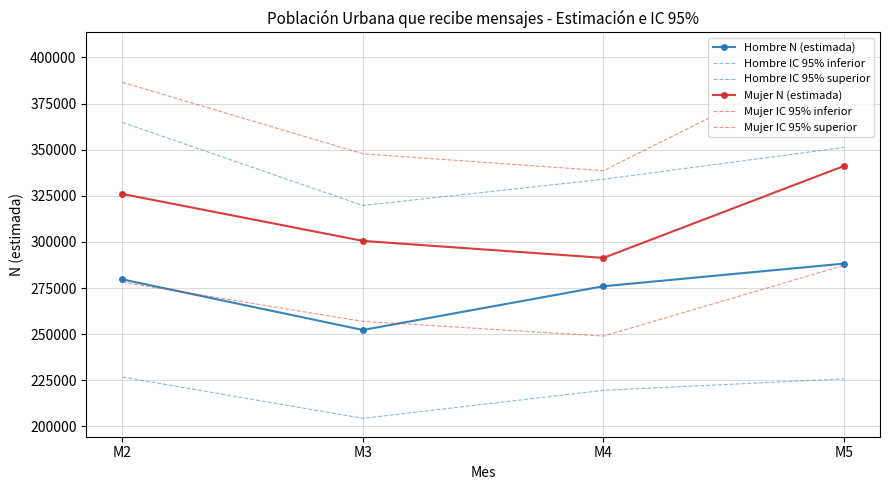

How many values in the Hombre IC 95% inferior series exceed 225810?

1